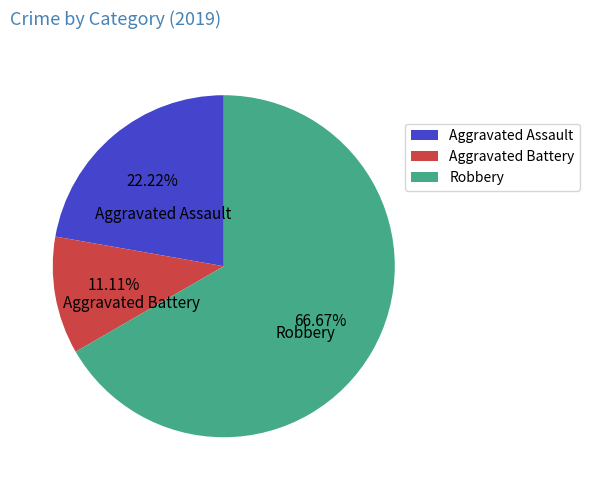

What percentage is the Aggravated Battery slice, to the nearest percent?

11%